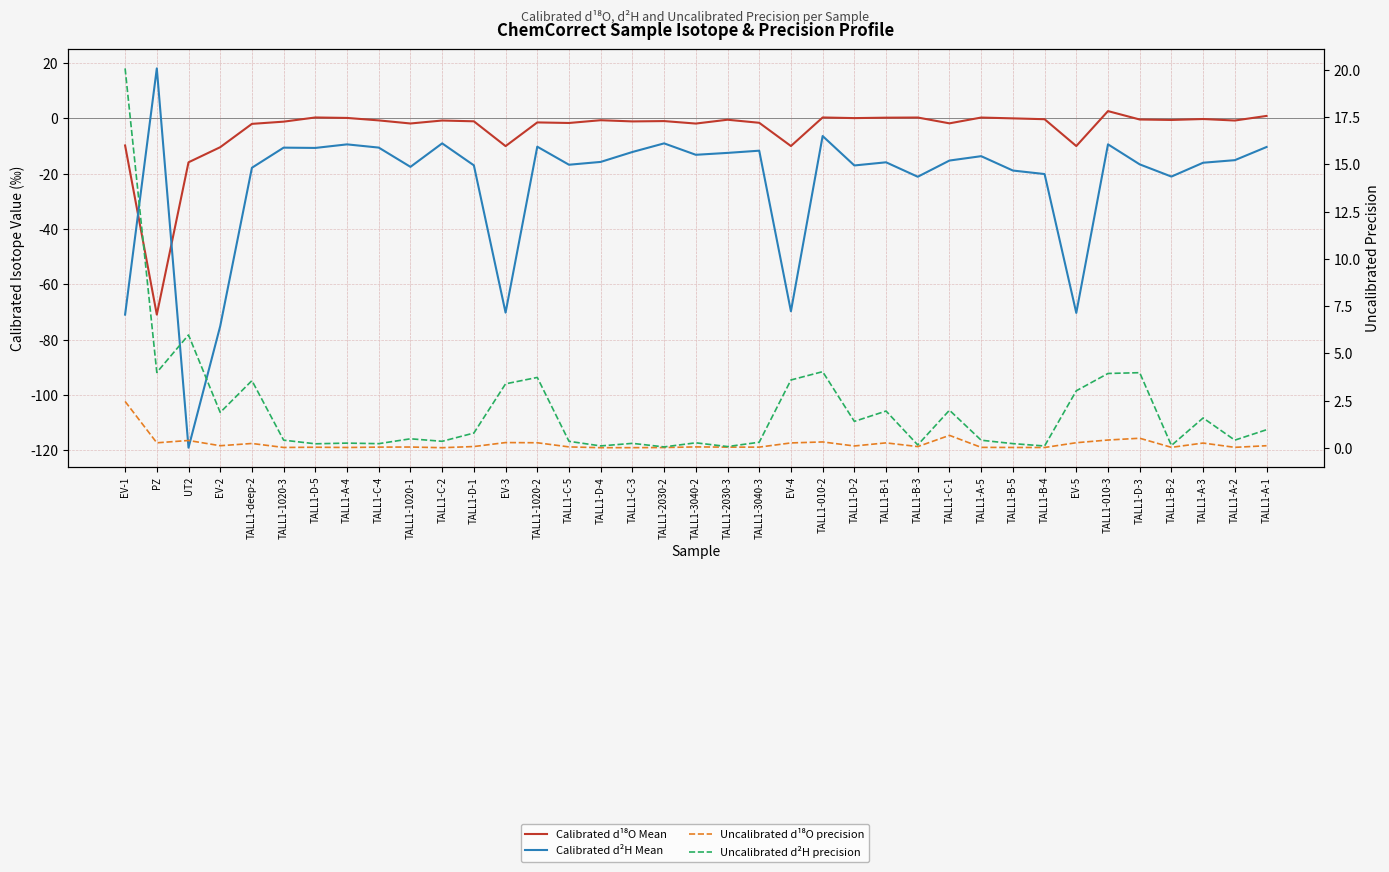

Is it true that Calibrated d²H Mean equals -43.3 at EV-2?

False